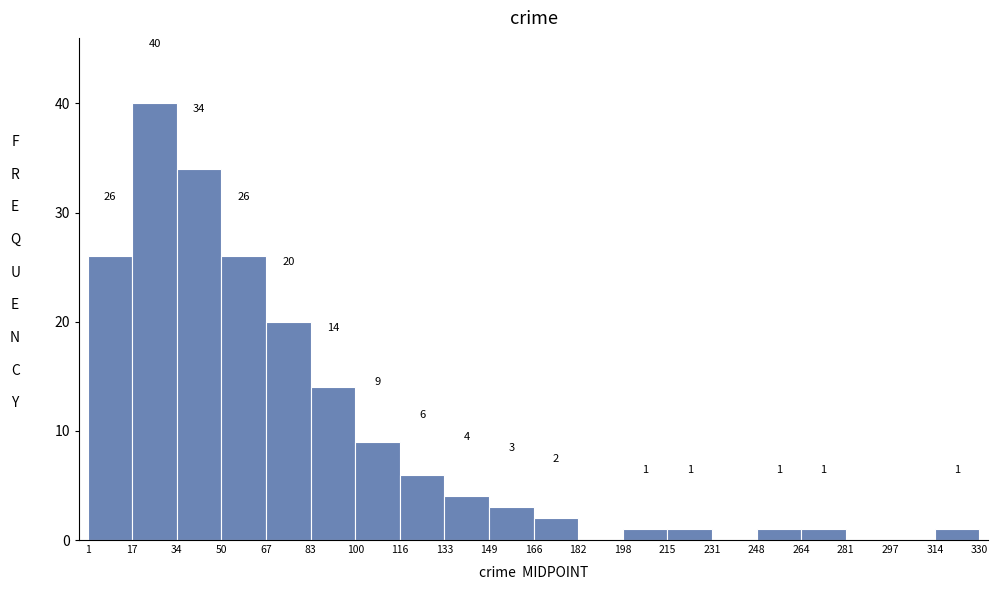

Which range on the x-axis has the tallest bar?

17 to 34